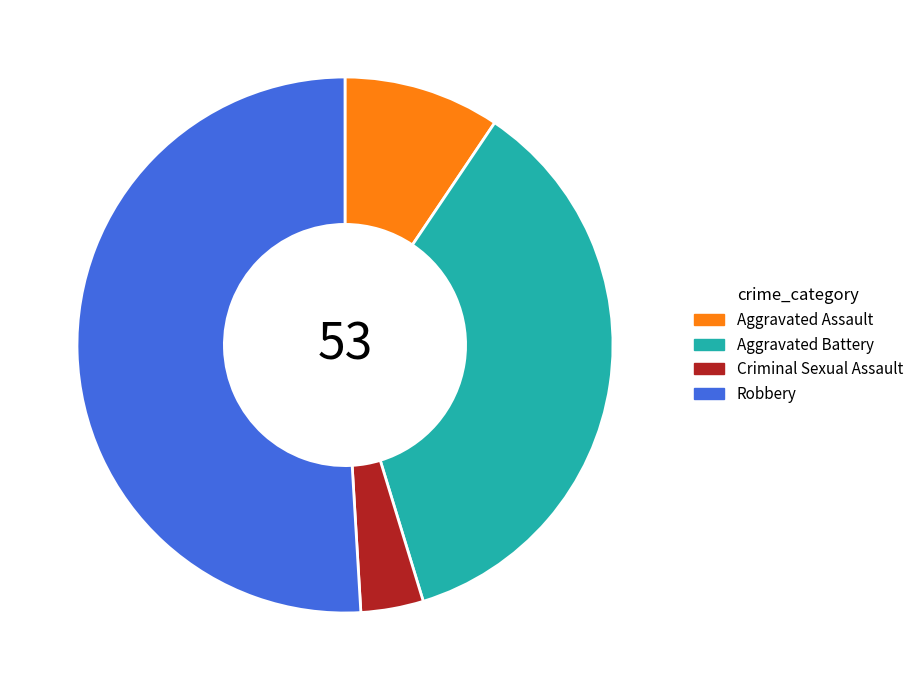

What is the ratio of the value at Robbery to the value at Aggravated Battery?

1.4